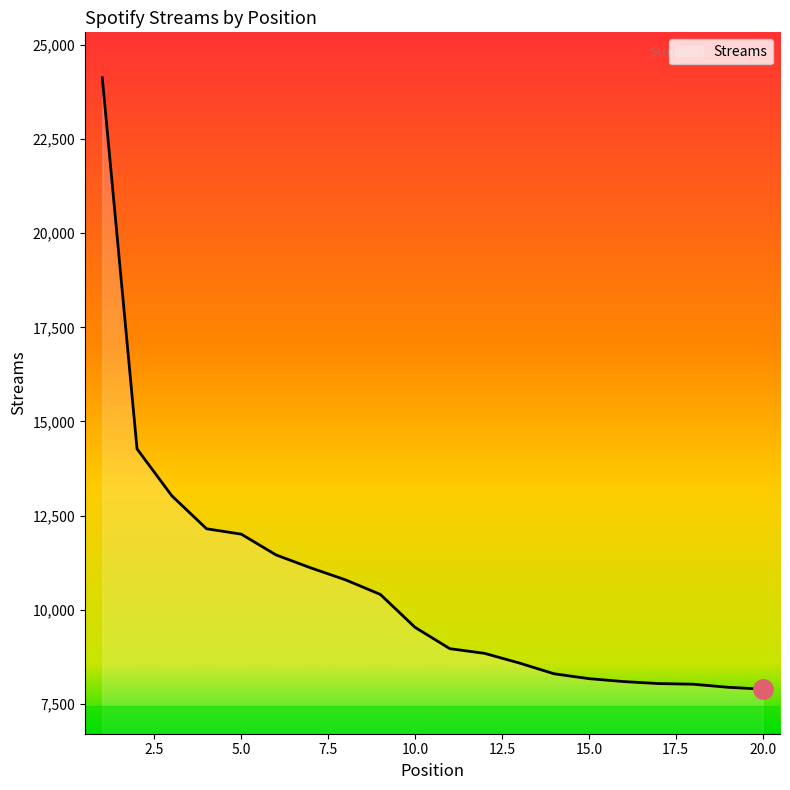

What is the sum of all values?

211680